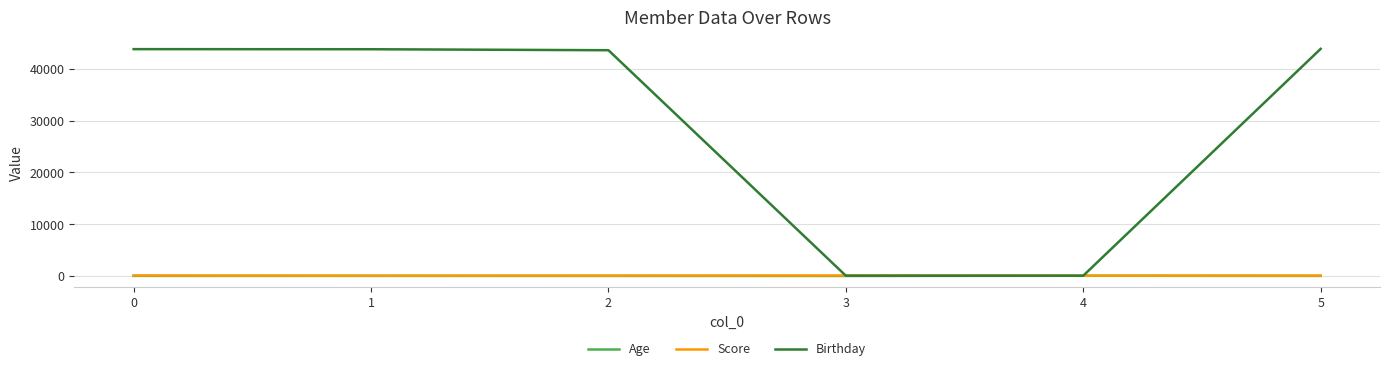

True or false: Birthday has a value of 60.0 at 3.

True